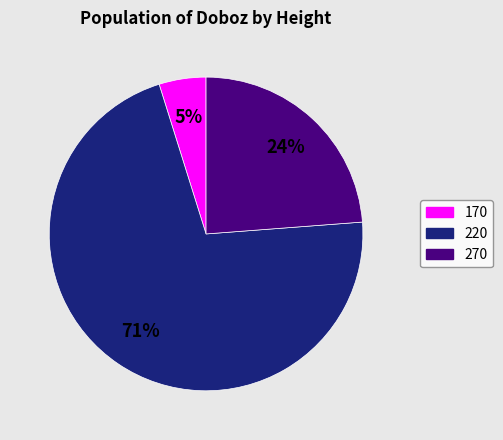

Rank the categories by value from highest to lowest.

220, 270, 170